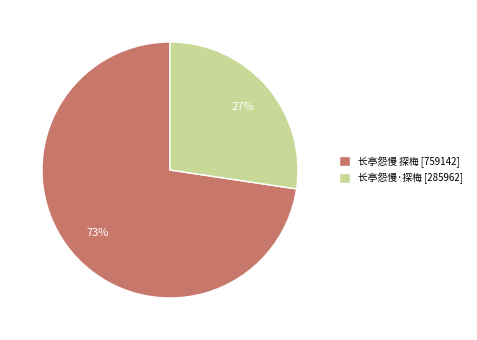

Do 长亭怨慢 探梅 [759142] and 长亭怨慢·探梅 [285962] together represent more than half of the pie?

Yes